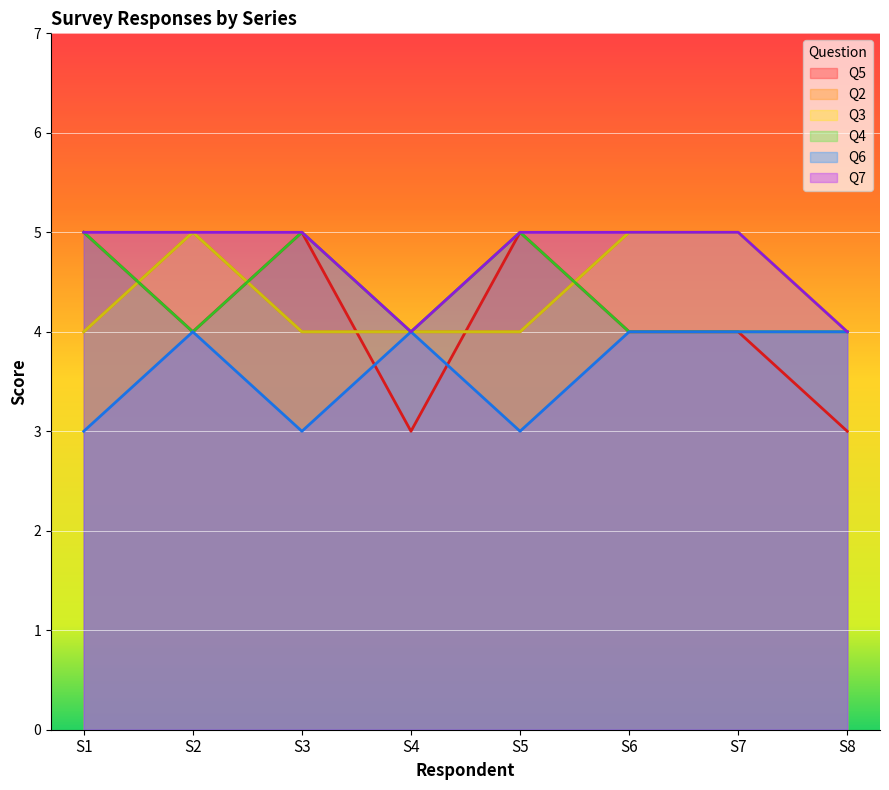

Where is the first local minimum for Q6?

S3